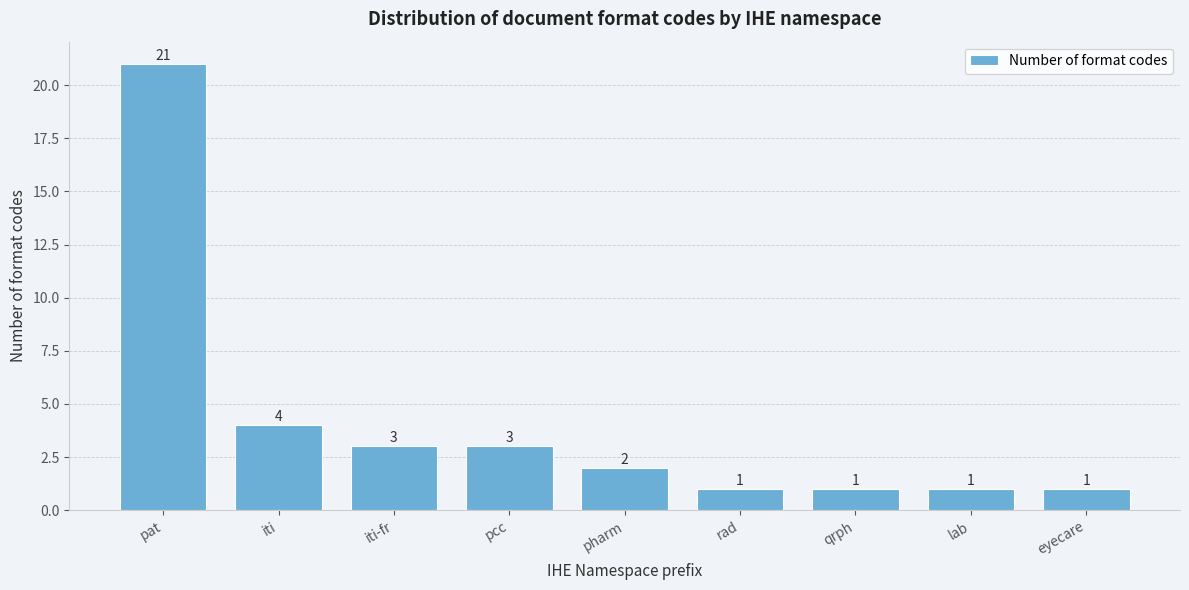

Reading right to left, transcribe all the data shown in this chart.

1	1	1	1	2	3	3	4	21